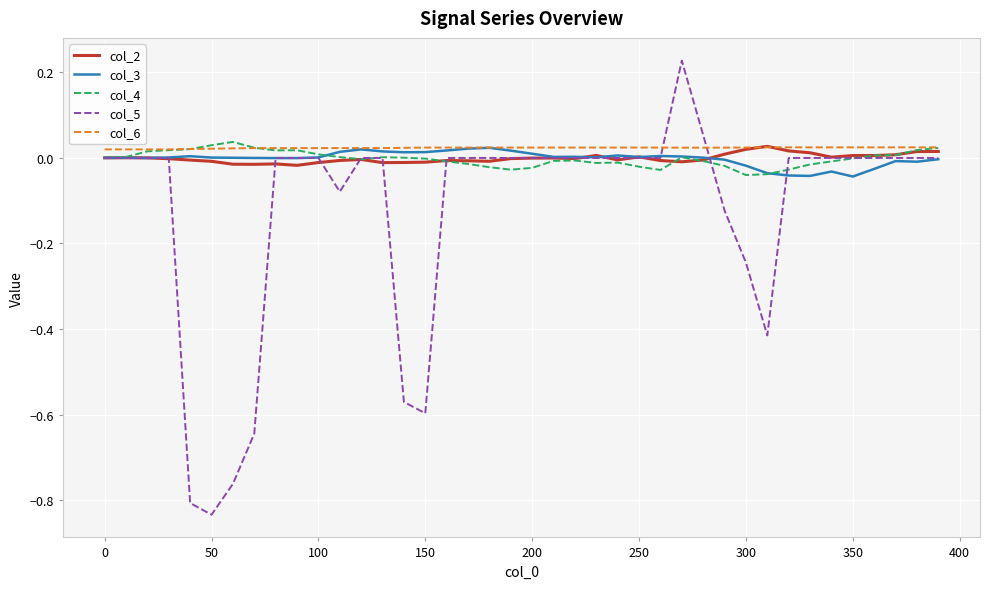

Does the chart display data point markers on the line(s)?

No